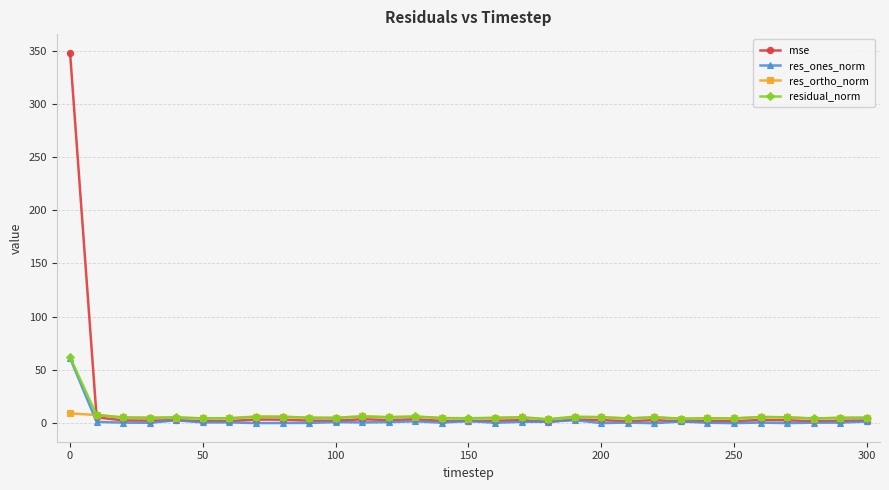

Which series has the widest spread of values?

mse